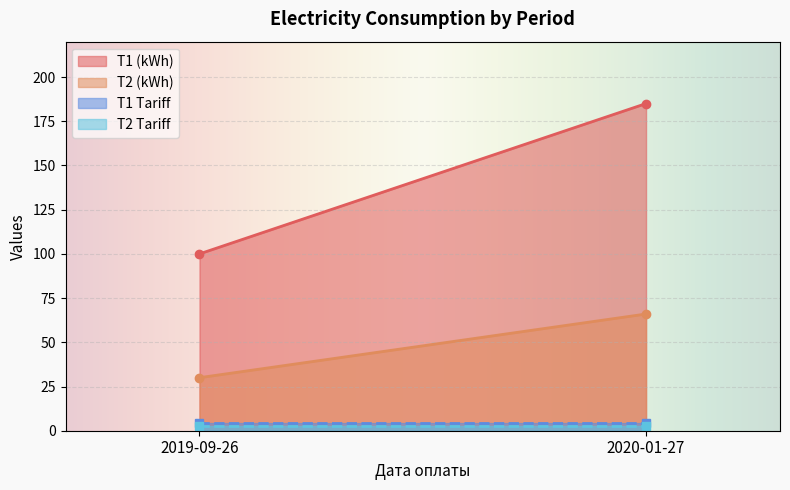

What is the greatest value displayed?

185.0